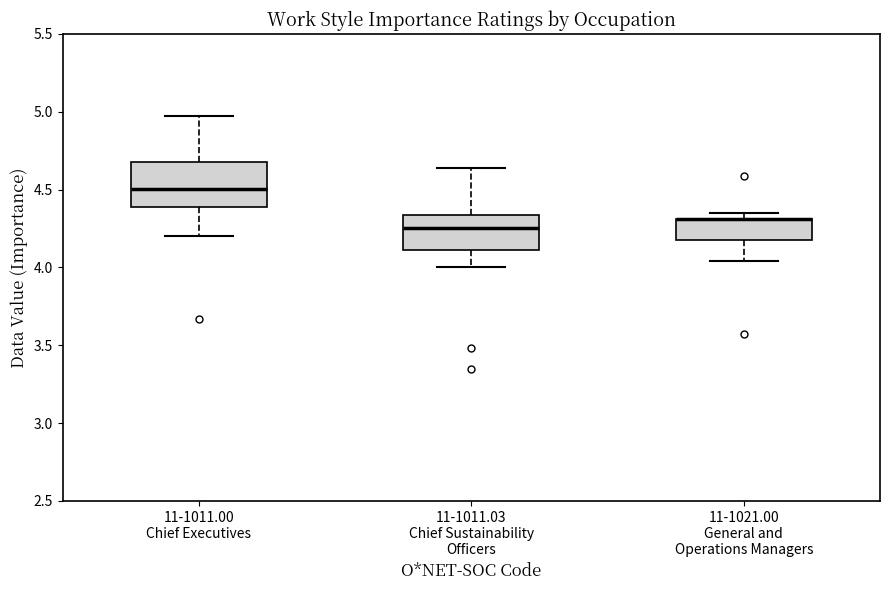

Reading left to right, transcribe this box plot: for each box, give where its median line is, the range the box spans, and where its two whiskers end, as read against the y-axis. The values are not printed on the chart, so give them approximately, as read against the axis.

11-1011.00 Chief Executives: median 4.50, box 4.40 to 4.70, whiskers 4.20 to 4.95
11-1011.03 Chief Sustainability Officers: median 4.25, box 4.10 to 4.35, whiskers 4.00 to 4.65
11-1021.00 General and Operations Managers: median 4.30 (drawn on the box's upper edge), box 4.20 to 4.30, whiskers 4.05 to 4.35